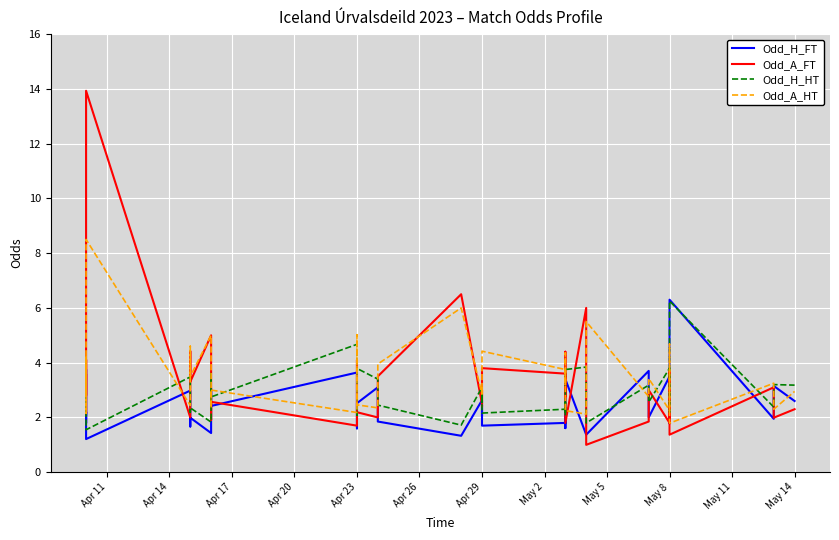

Reading right to left, extract all data points from this chart.

Odd_H_FT: 2.6	3.1	2.3	1.9	6.3	1.8	2.6	3.5	2.0	3.7	1.4	1.4	3.4	1.6	2.2	1.8	1.7	1.8	2.5	2.0	2.6	1.3	1.9	2.2	3.1	2.5	1.6	3.6	2.4	3.0	1.4	2.0	1.7	3.0	1.2	2.6	3.8	1.8	2.2	2.1
Odd_A_FT: 2.3	2.0	2.6	3.1	1.4	3.7	2.3	1.8	3.0	1.9	1.0	6.0	1.8	4.4	2.8	3.6	3.8	3.6	2.4	3.0	2.5	6.5	3.5	2.8	2.0	2.2	4.1	1.7	2.6	1.9	5.0	3.3	4.4	2.0	13.9	2.1	4.0	4.1	2.8	3.5
Odd_H_HT: 3.2	3.2	2.9	2.4	6.2	2.2	2.8	3.8	2.6	3.2	1.8	3.8	3.8	2.1	2.5	2.3	2.2	2.3	2.9	2.5	3.1	1.7	2.5	3.2	3.4	3.8	2.1	4.7	2.8	3.6	1.8	2.4	2.2	3.5	1.6	3.0	3.8	2.2	3.0	2.6
Odd_A_HT: 3.0	2.3	3.1	3.2	1.8	4.7	3.1	2.3	3.4	2.8	5.5	2.1	2.2	4.4	3.2	3.8	4.4	4.1	2.9	3.1	2.9	6.0	4.0	2.8	2.4	2.5	5.0	2.2	3.0	2.4	5.0	3.5	4.6	2.4	8.5	2.5	2.1	4.2	2.8	3.4